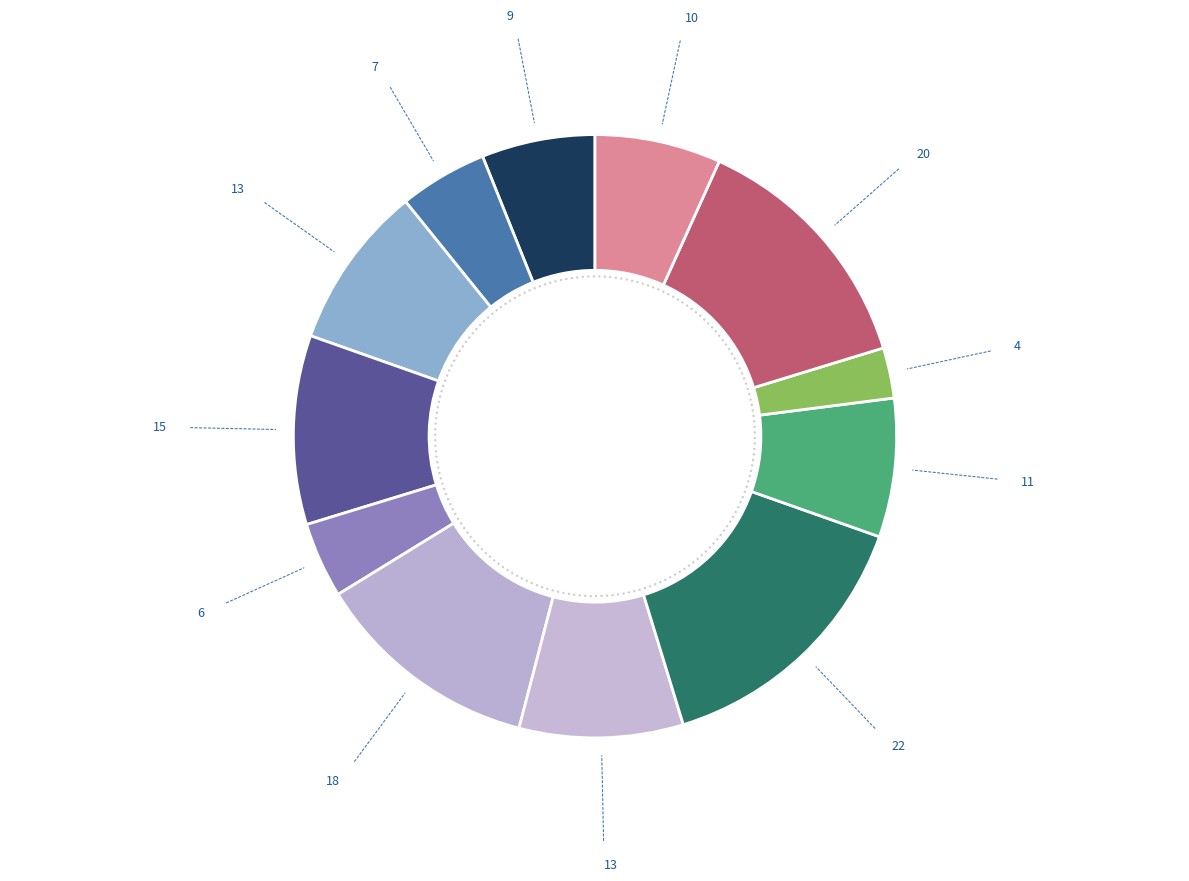

Count the number of slices in the pie.

12